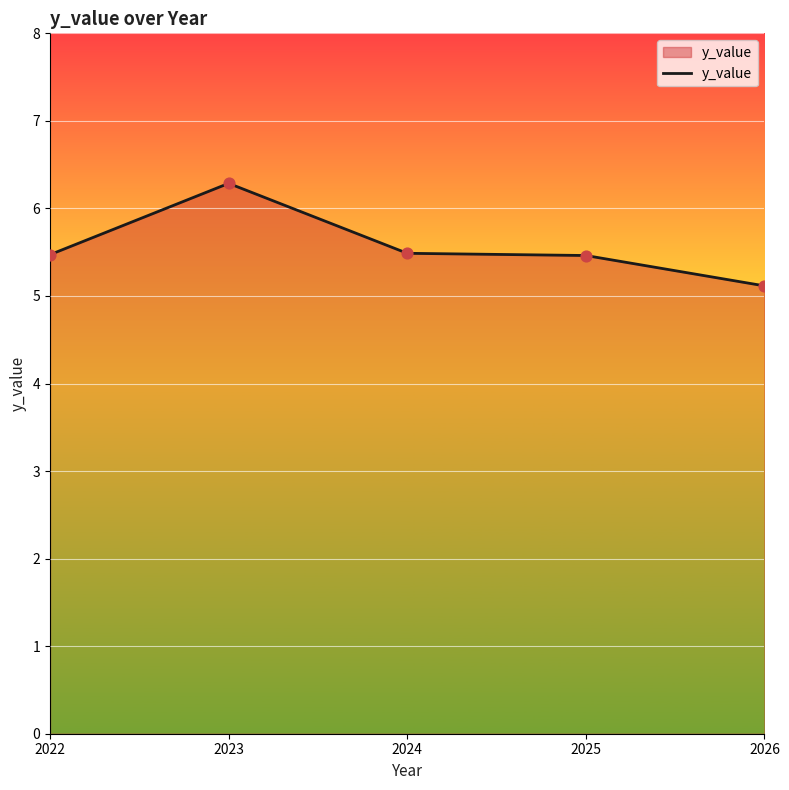

What is the change in value from 2025 to 2026?

-0.3